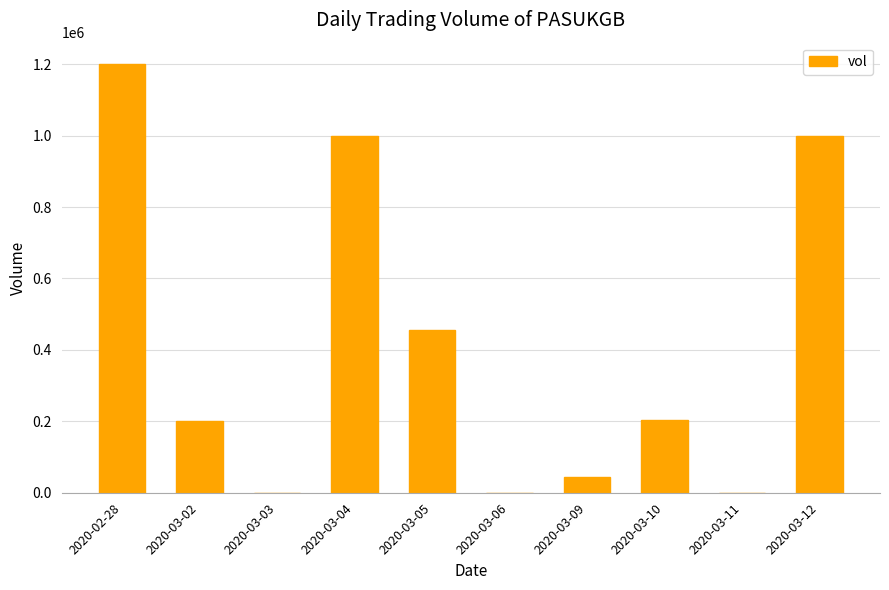

Between 2020-02-28 and 2020-03-10, which is larger?

2020-02-28